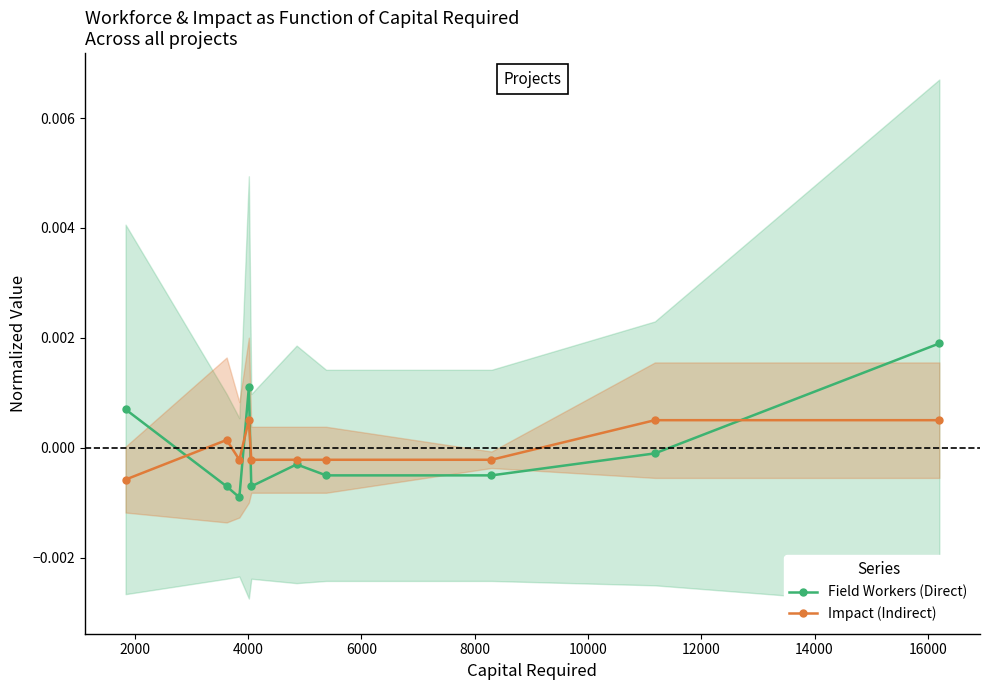

Which series has the largest range (max minus min)?

Field Workers (Direct)